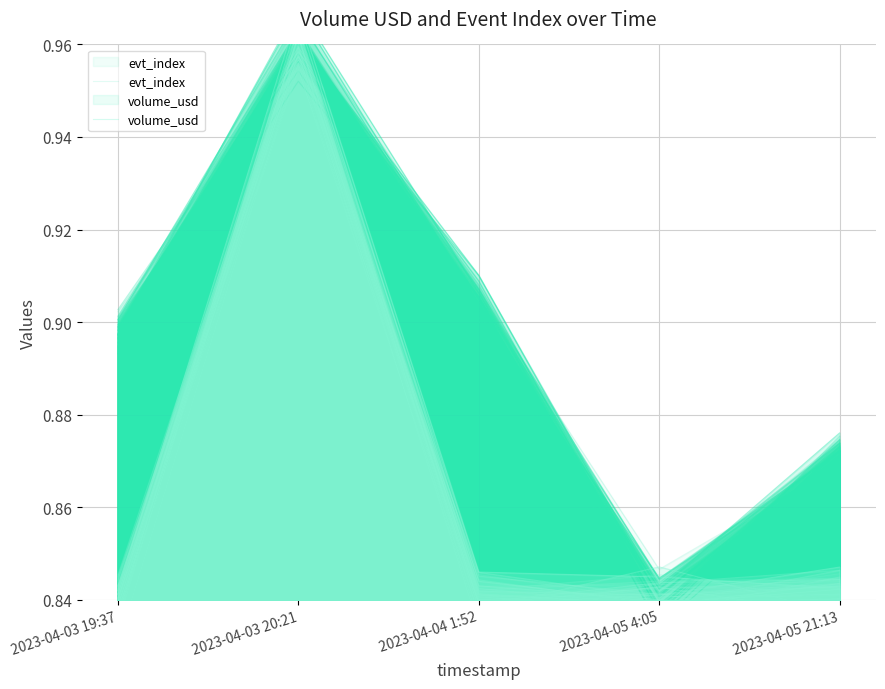

What is the lowest value of the volume_usd series?

0.8